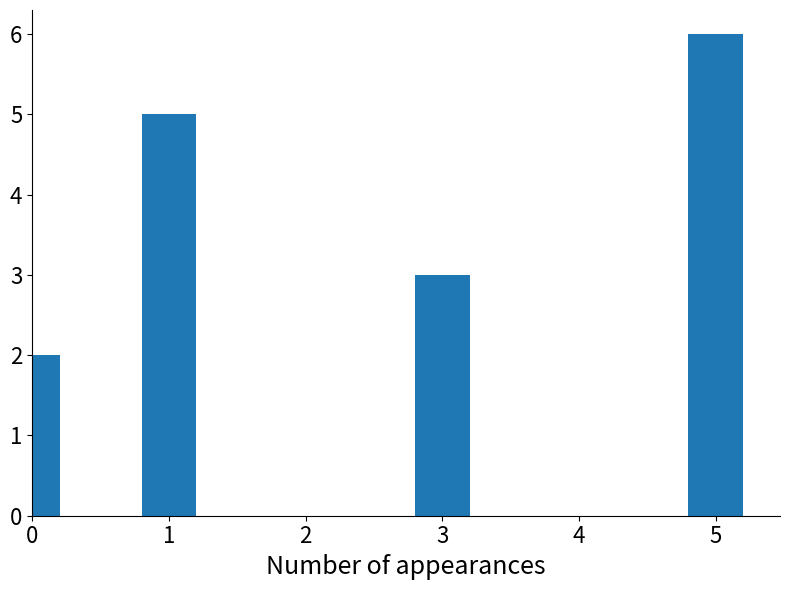

Count the number of data series in this chart.

1